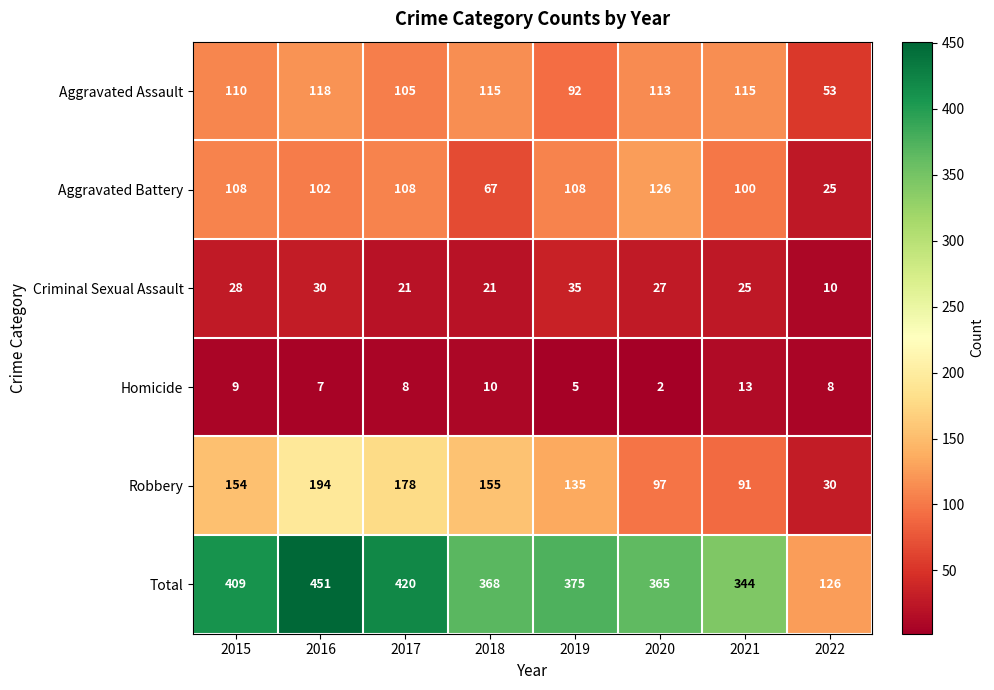

What is the total value across all series at 2016?

902